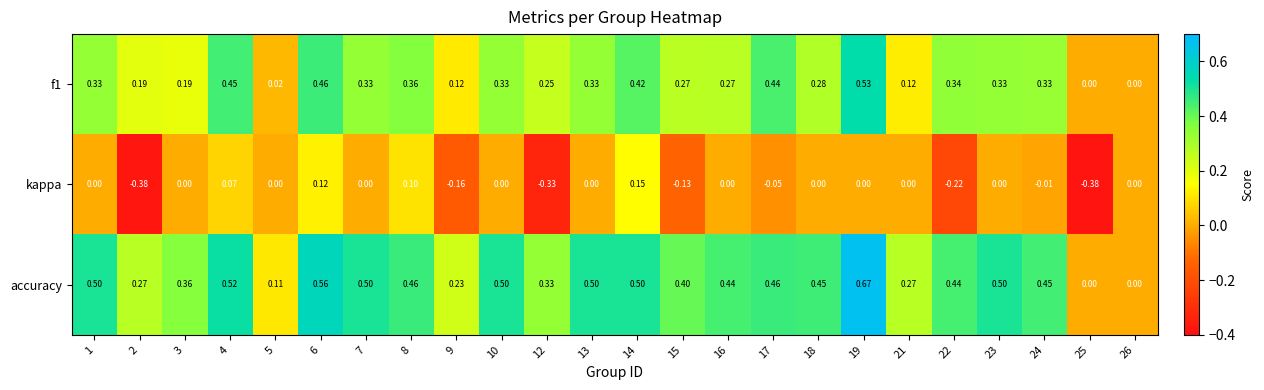

Which series has the largest total across all categories?

accuracy